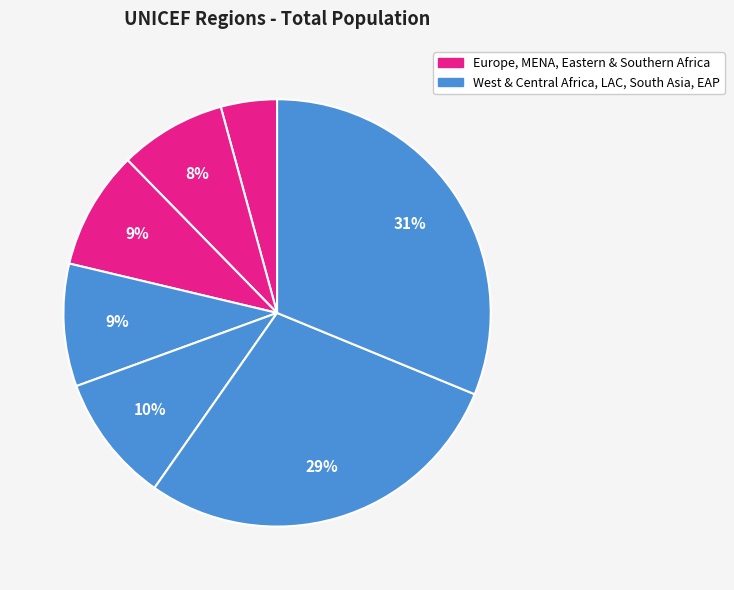

How many segments does this pie chart have?

7